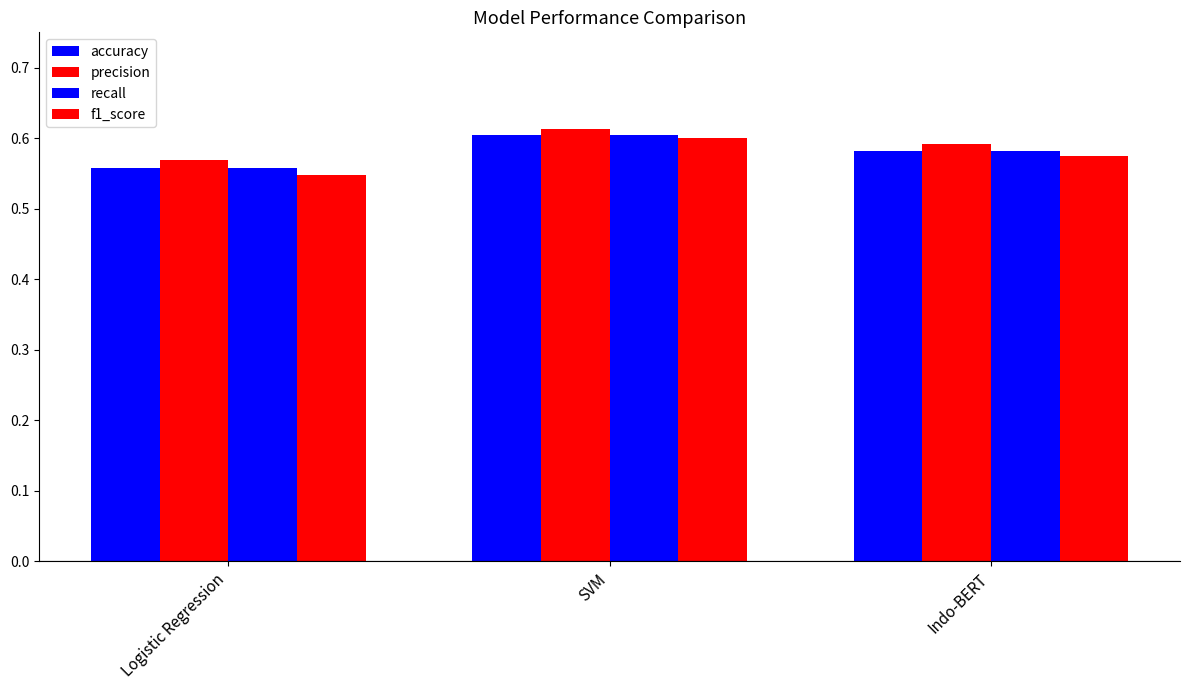

Rank the series at Logistic Regression from highest to lowest value.

precision, accuracy, recall, f1_score